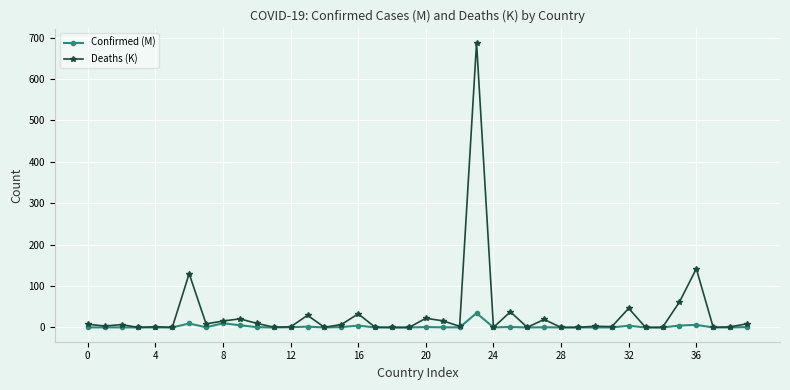

Which series has the largest range (max minus min)?

Deaths (K)